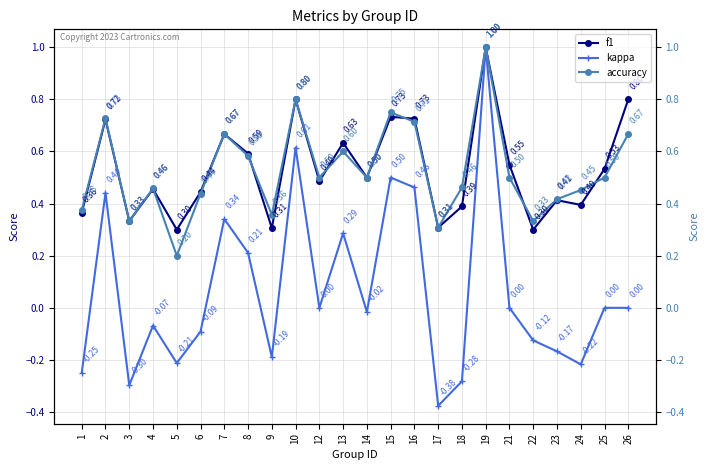

Rank the categories by f1 value from highest to lowest.

19, 10, 26, 15, 16, 2, 7, 13, 8, 21, 25, 14, 12, 4, 6, 23, 24, 18, 1, 3, 17, 9, 5, 22